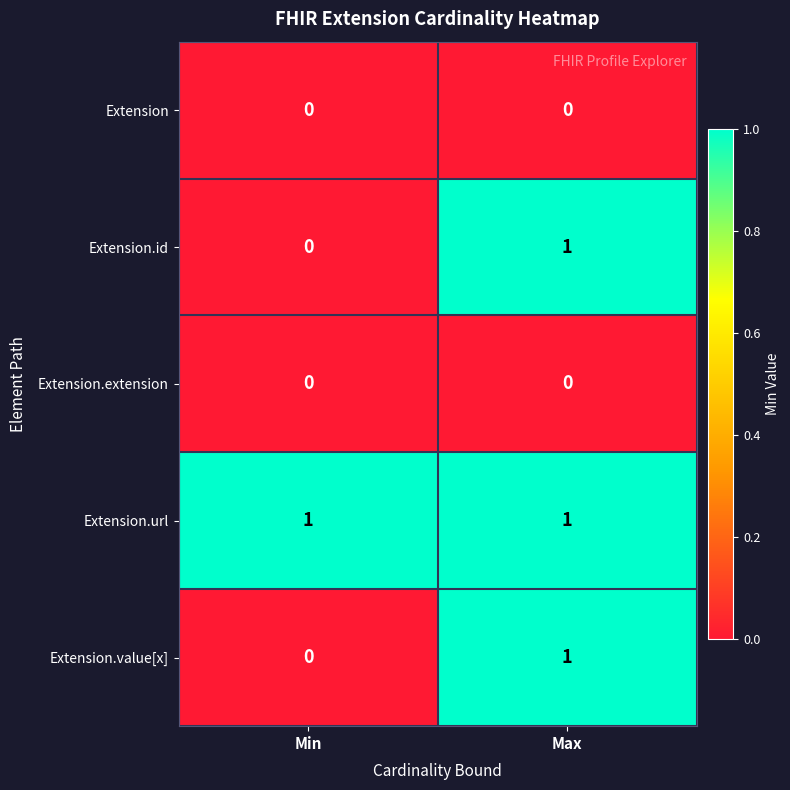

Reading left to right, transcribe all the data shown in this chart.

Extension: Min=0	Max=0
Extension.id: Min=0	Max=1
Extension.extension: Min=0	Max=0
Extension.url: Min=1	Max=1
Extension.value[x]: Min=0	Max=1